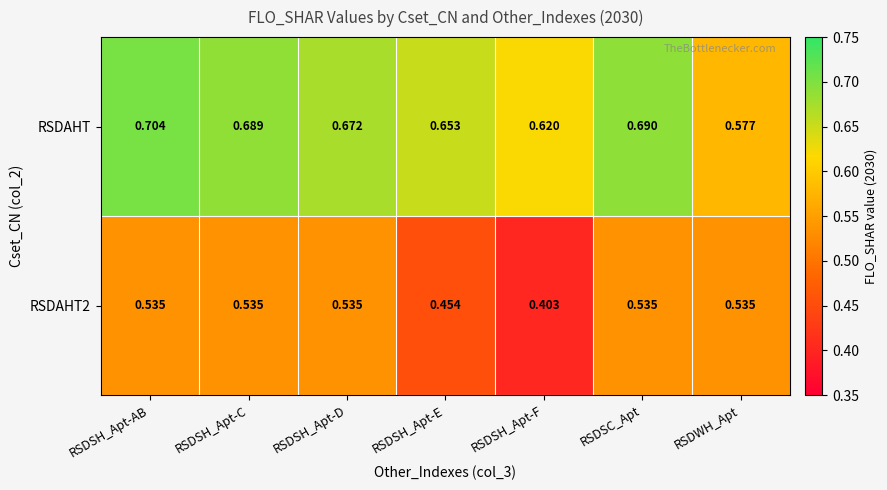

List the labels in order of RSDAHT value, largest first.

RSDSH_Apt-AB, RSDSC_Apt, RSDSH_Apt-C, RSDSH_Apt-D, RSDSH_Apt-E, RSDSH_Apt-F, RSDWH_Apt